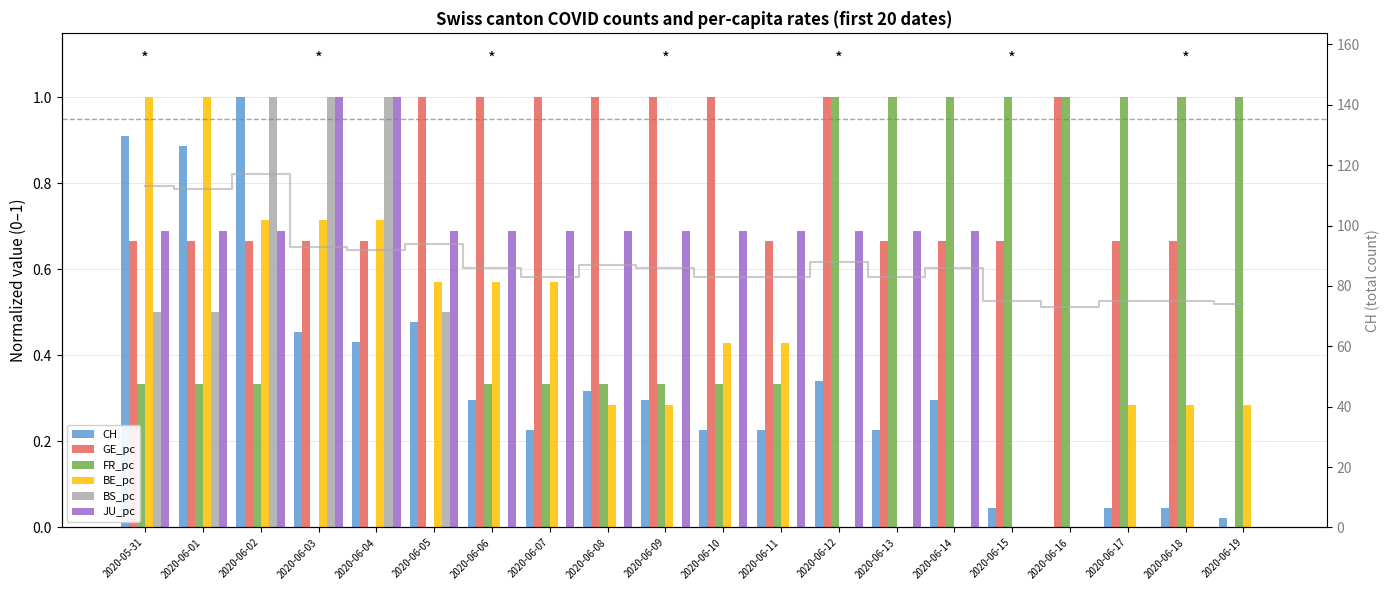

True or false: GE_pc has a value of 0.7 at 2020-05-31.

True